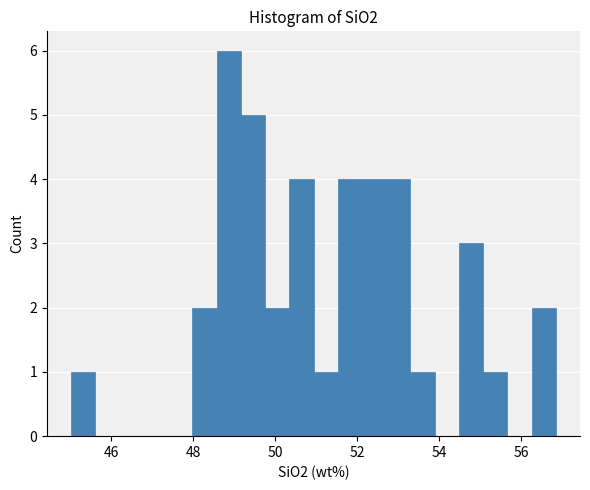

Around what value on the x-axis is the tallest bar? Give the approximate position of its centre, as read against the axis.

48.8